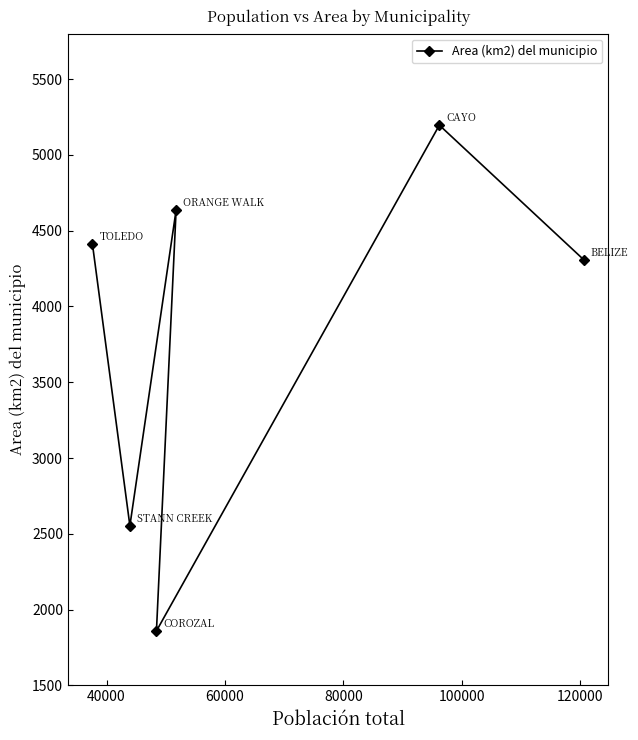

Reading right to left, what are all the values shown in this chart?

4307.2	5195.6	4636.1	1859.6	2553.7	4413.3